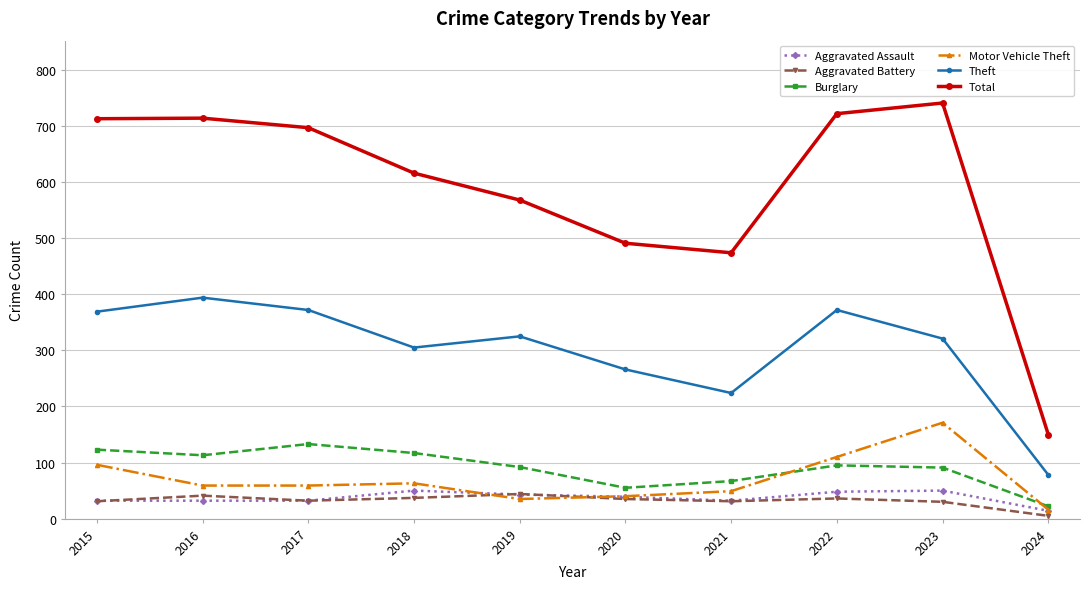

What is the difference between the second highest and second lowest values in the Aggravated Assault series?

18